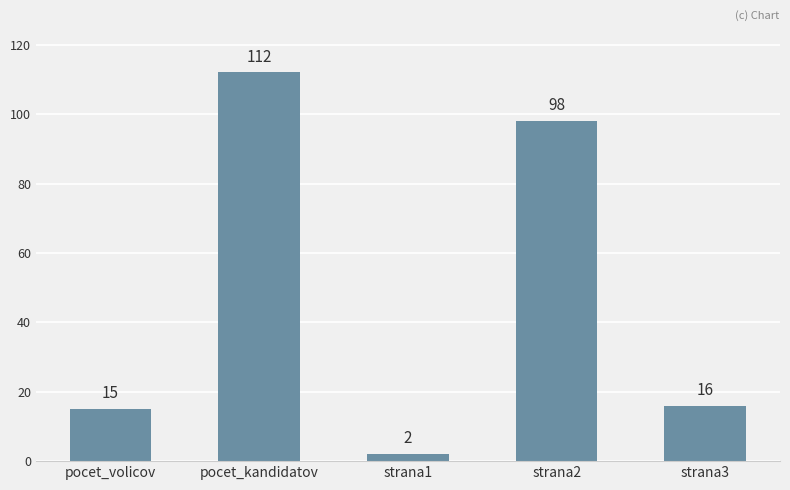

Between pocet_volicov and strana2, which is larger?

strana2